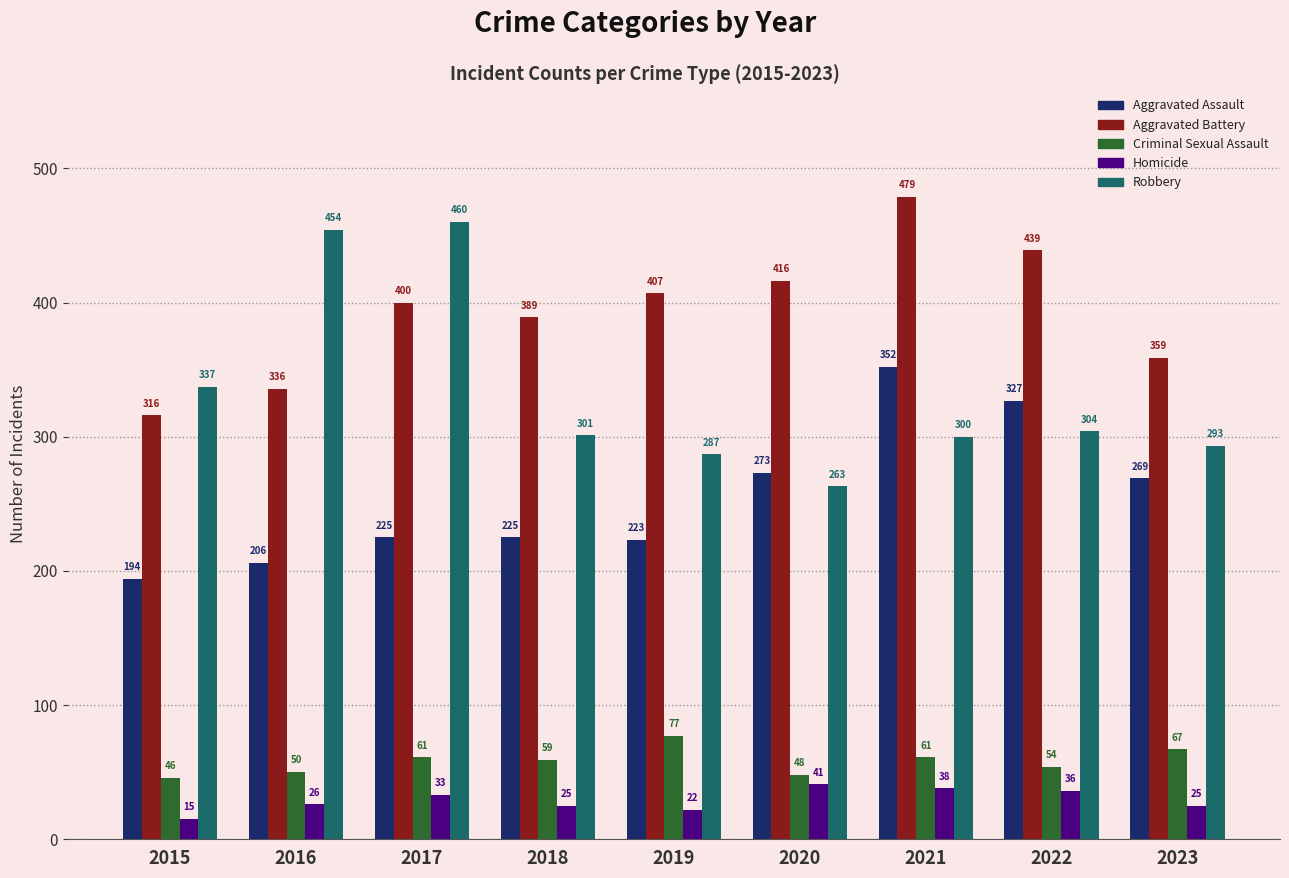

Rank the series by their maximum value, from highest to lowest.

Aggravated Battery, Robbery, Aggravated Assault, Criminal Sexual Assault, Homicide